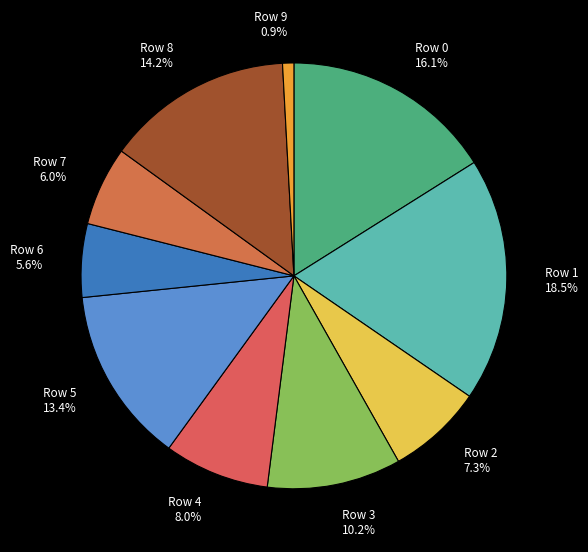

Between Row 7 6.0% and Row 5 13.4%, which is larger?

Row 5 13.4%